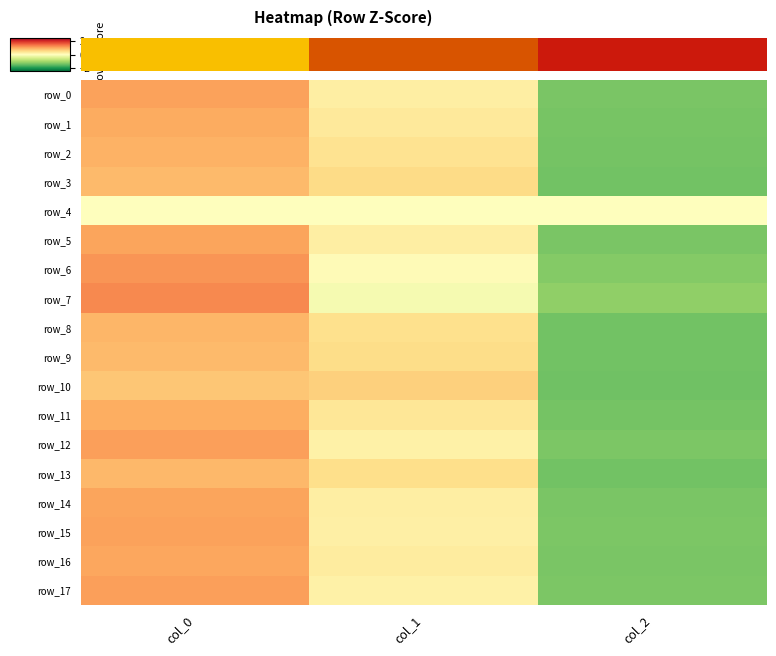

What is the maximum value for row_6?

1.2